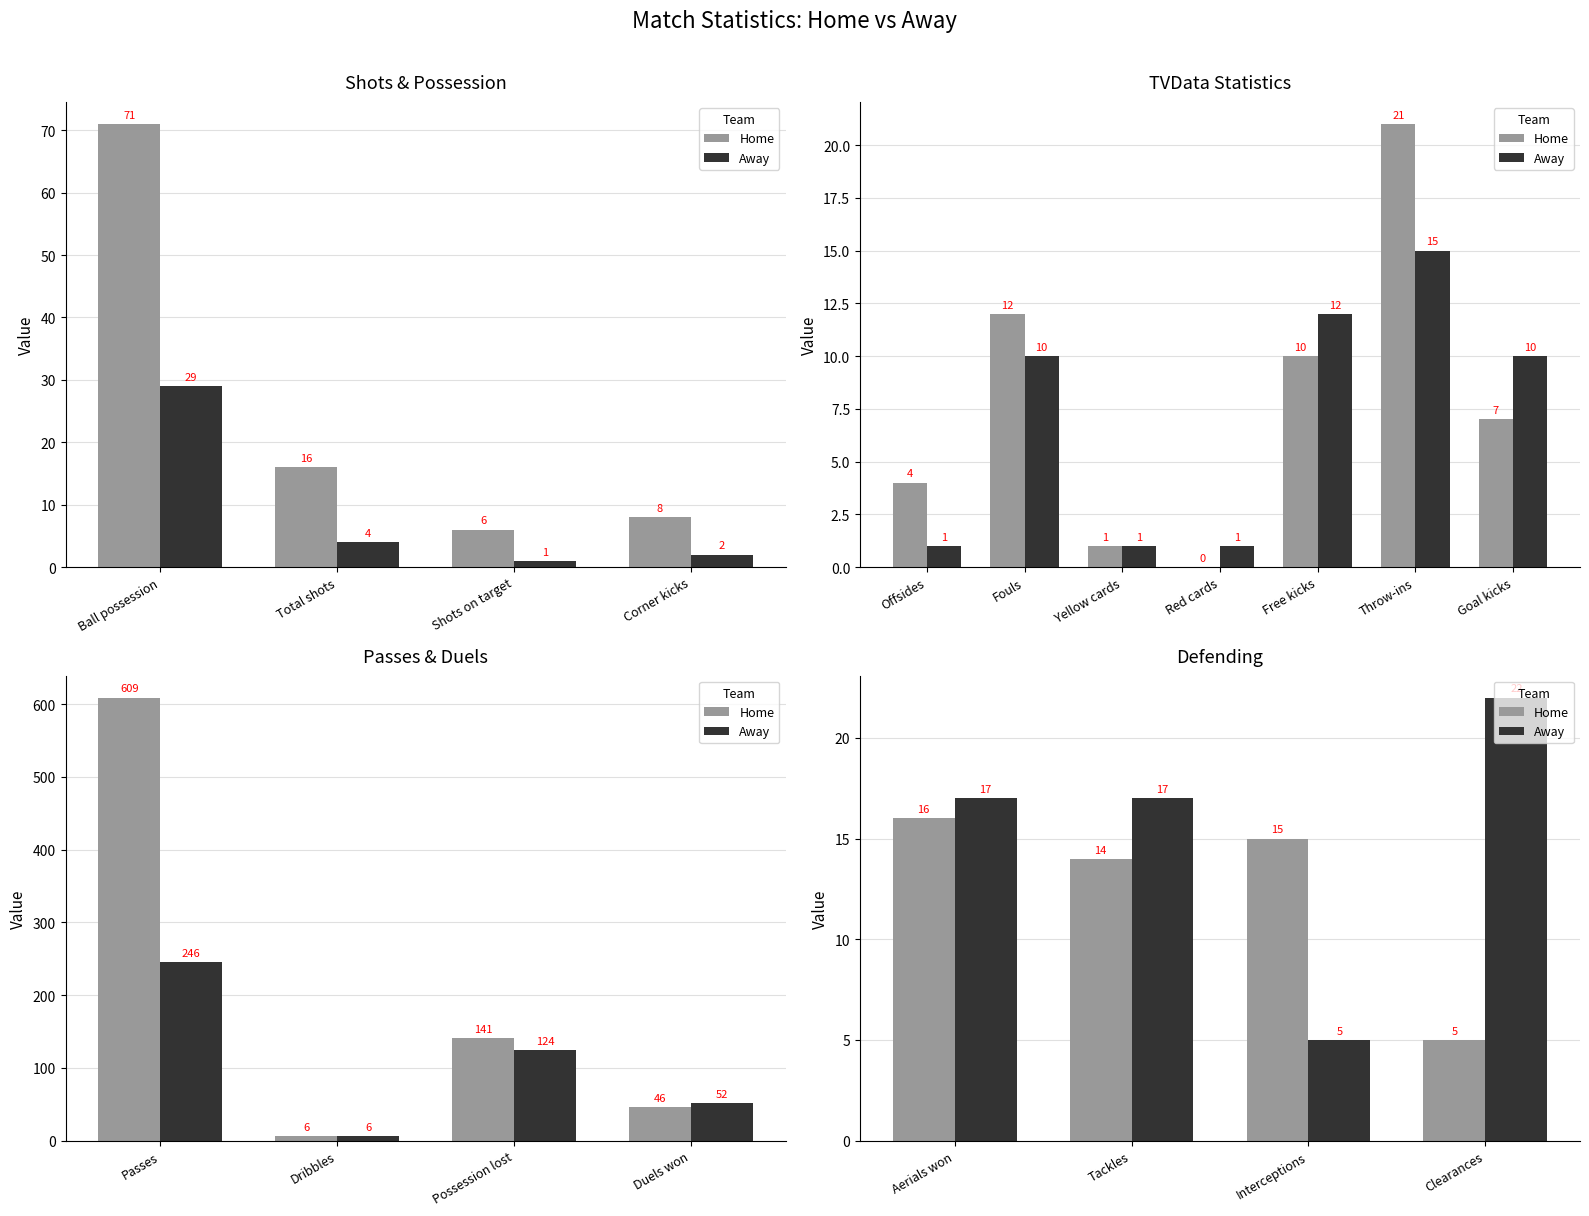

What is the value of the Away bar at the 1st from the left?

17